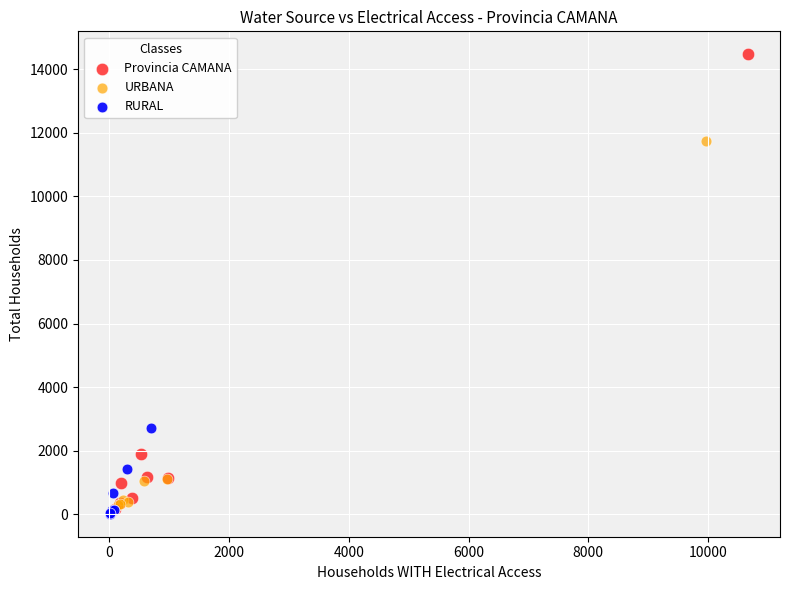

Which series contains the highest Y value?

Provincia CAMANA